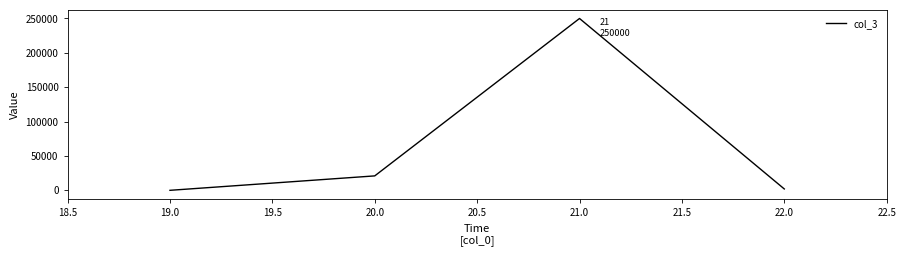

What is the difference between the maximum and second lowest values?

248000